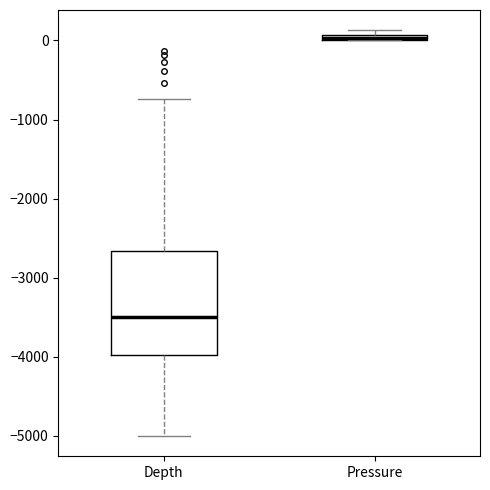

Where is the lower edge of the box for Pressure on the y-axis? The values are not printed on the chart, so give them approximately, as read against the axis.

0